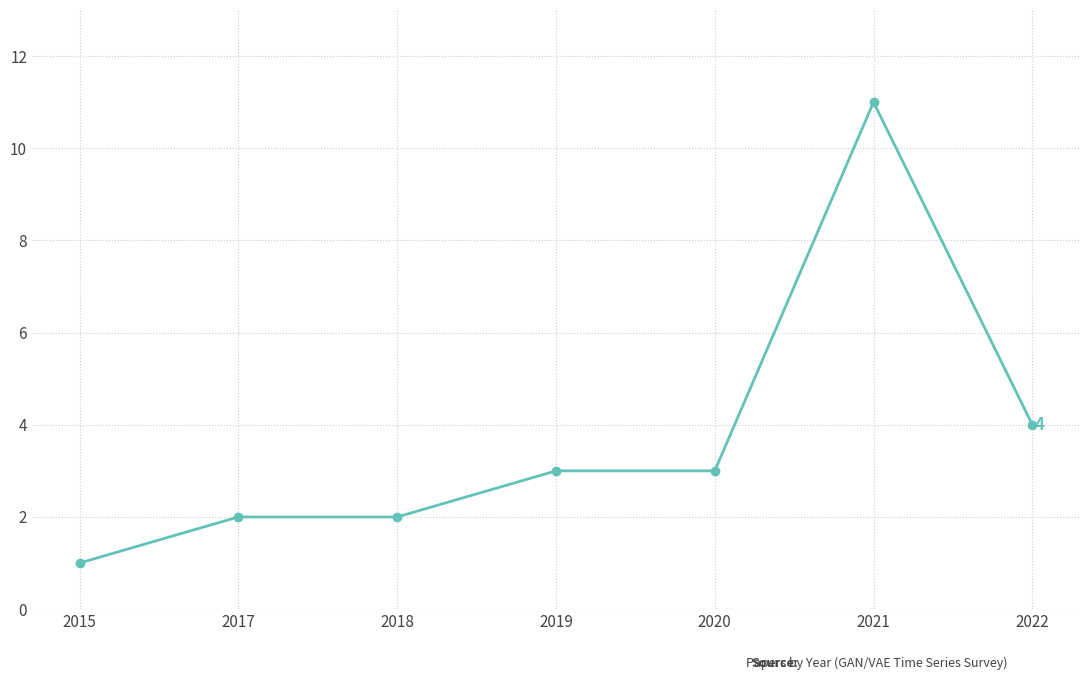

Is it true that the value at 2015 is 1?

True